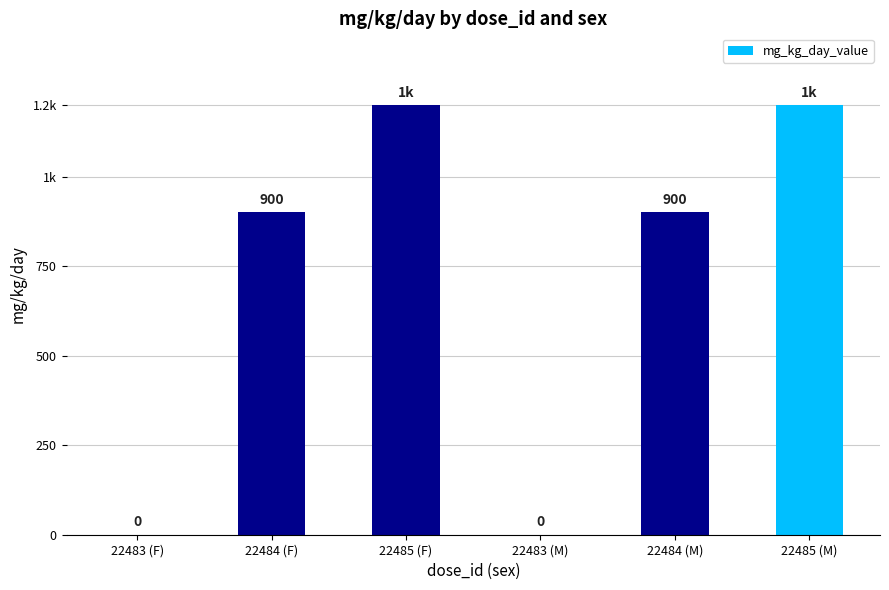

Are the bars horizontal?

No